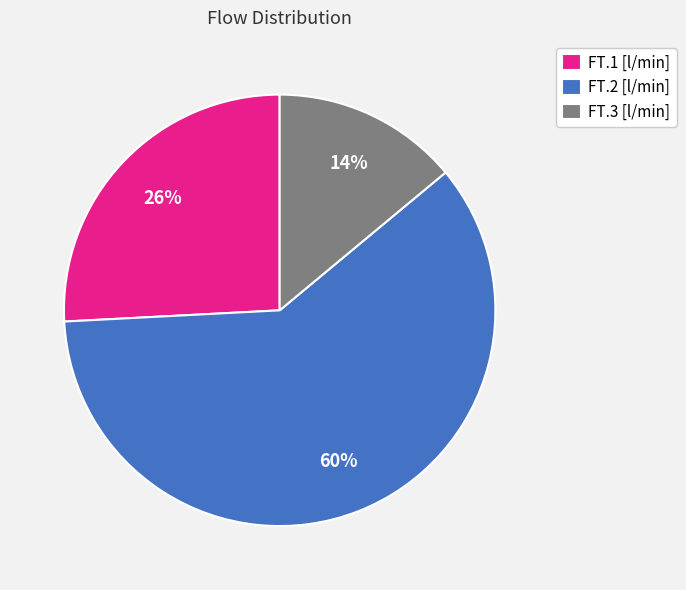

Combined, do FT.2 [l/min] and FT.1 [l/min] account for over 50%?

Yes